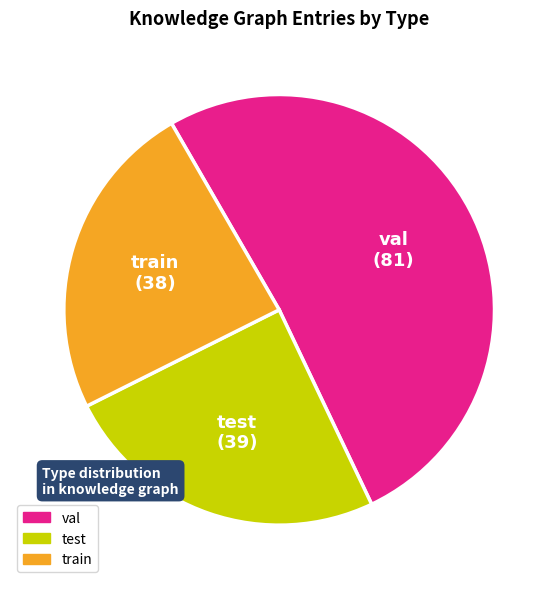

Do val and test together represent more than half of the pie?

Yes